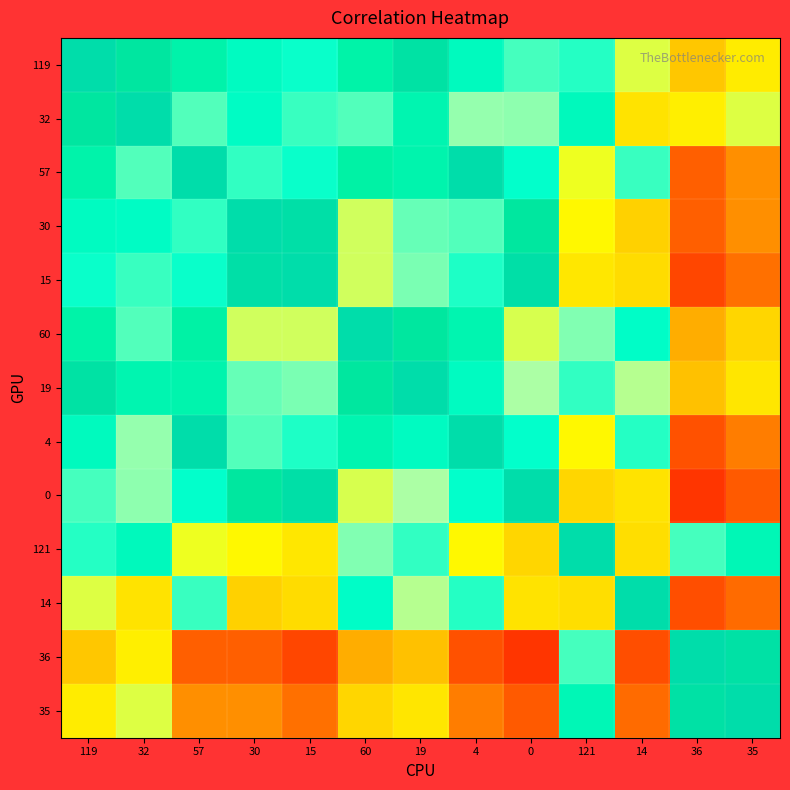

Reading left to right, transcribe all the data shown in this chart.

119: 119=1.0	32=1.0	57=0.9	30=0.9	15=0.9	60=0.9	19=1.0	4=0.9	0=0.8	121=0.9	14=0.7	36=0.5	35=0.6
32: 119=1.0	32=1.0	57=0.8	30=0.9	15=0.8	60=0.8	19=0.9	4=0.8	0=0.8	121=0.9	14=0.6	36=0.6	35=0.7
57: 119=0.9	32=0.8	57=1.0	30=0.8	15=0.9	60=0.9	19=0.9	4=1.0	0=0.9	121=0.7	14=0.8	36=0.3	35=0.4
30: 119=0.9	32=0.9	57=0.8	30=1.0	15=1.0	60=0.7	19=0.8	4=0.8	0=1.0	121=0.6	14=0.5	36=0.3	35=0.4
15: 119=0.9	32=0.8	57=0.9	30=1.0	15=1.0	60=0.7	19=0.8	4=0.9	0=1.0	121=0.6	14=0.5	36=0.2	35=0.3
60: 119=0.9	32=0.8	57=0.9	30=0.7	15=0.7	60=1.0	19=1.0	4=0.9	0=0.7	121=0.8	14=0.9	36=0.4	35=0.5
19: 119=1.0	32=0.9	57=0.9	30=0.8	15=0.8	60=1.0	19=1.0	4=0.9	0=0.8	121=0.9	14=0.8	36=0.5	35=0.6
4: 119=0.9	32=0.8	57=1.0	30=0.8	15=0.9	60=0.9	19=0.9	4=1.0	0=0.9	121=0.6	14=0.9	36=0.3	35=0.3
0: 119=0.8	32=0.8	57=0.9	30=1.0	15=1.0	60=0.7	19=0.8	4=0.9	0=1.0	121=0.5	14=0.6	36=0.2	35=0.3
121: 119=0.9	32=0.9	57=0.7	30=0.6	15=0.6	60=0.8	19=0.9	4=0.6	0=0.5	121=1.0	14=0.6	36=0.8	35=0.9
14: 119=0.7	32=0.6	57=0.8	30=0.5	15=0.5	60=0.9	19=0.8	4=0.9	0=0.6	121=0.6	14=1.0	36=0.2	35=0.3
36: 119=0.5	32=0.6	57=0.3	30=0.3	15=0.2	60=0.4	19=0.5	4=0.3	0=0.2	121=0.8	14=0.2	36=1.0	35=1.0
35: 119=0.6	32=0.7	57=0.4	30=0.4	15=0.3	60=0.5	19=0.6	4=0.3	0=0.3	121=0.9	14=0.3	36=1.0	35=1.0